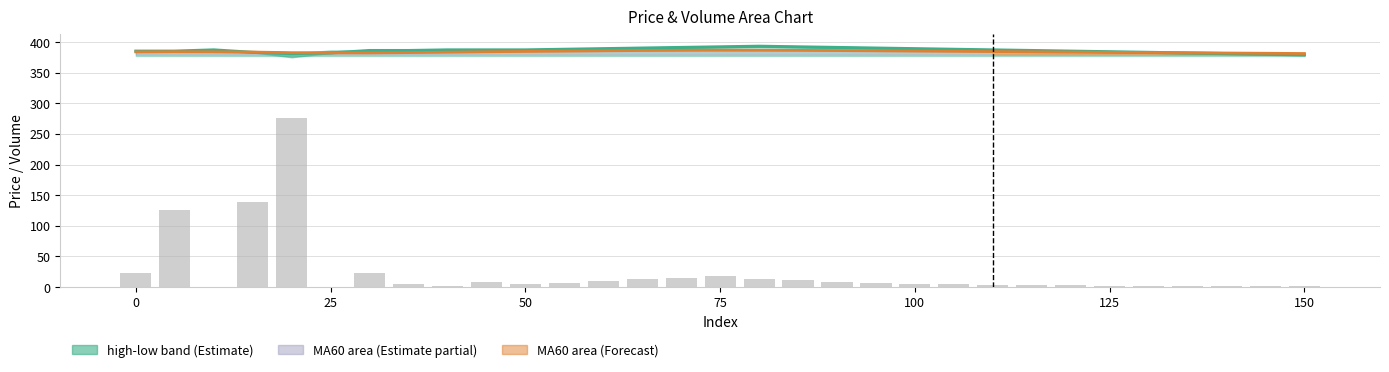

At how many categories does at least one series exceed 223?

31